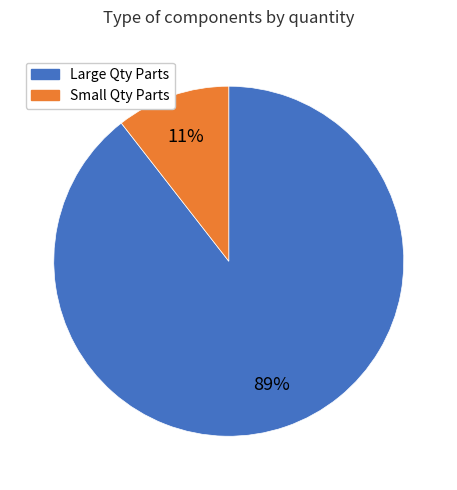

To the nearest percent, what is the average slice percentage?

50%